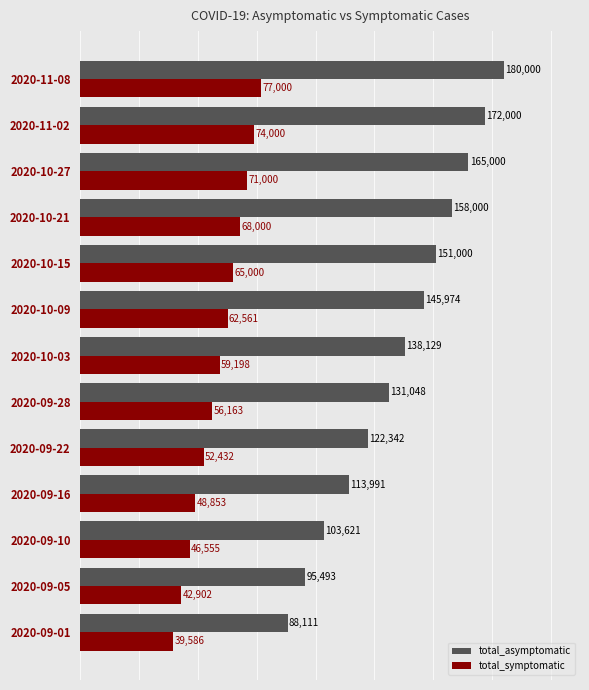

Which series has the largest range (max minus min)?

total_asymptomatic